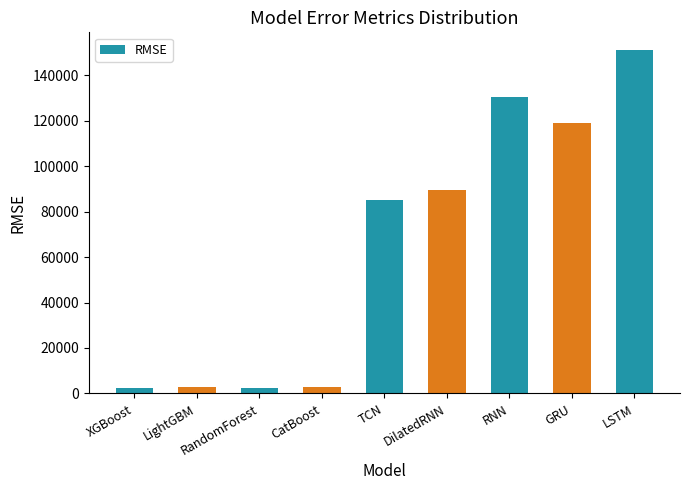

What is the difference between the second highest and minimum values?

128140.1